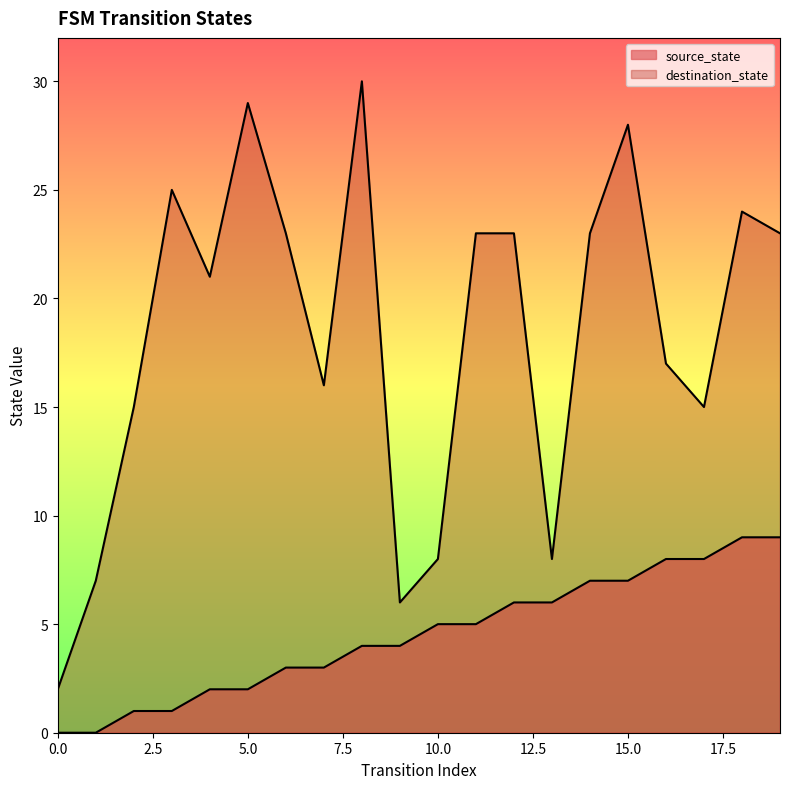

What is the sum of the source_state values at 9 and 0?

4